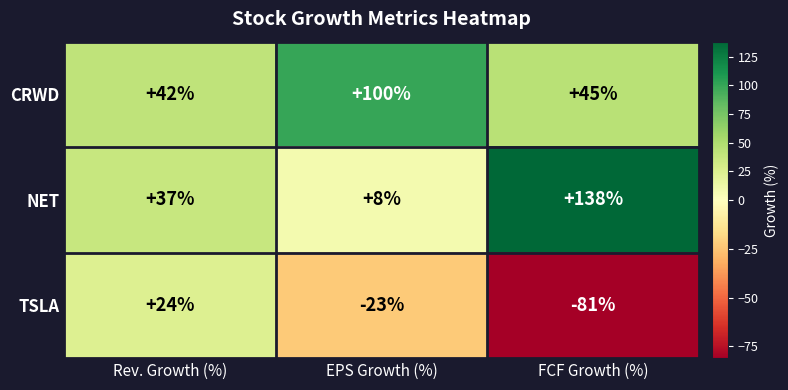

Count the number of data series in this chart.

3